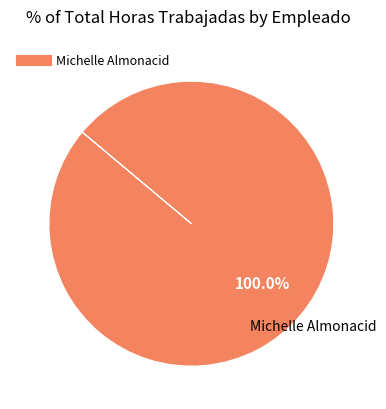

Is there a majority slice in this chart?

Yes